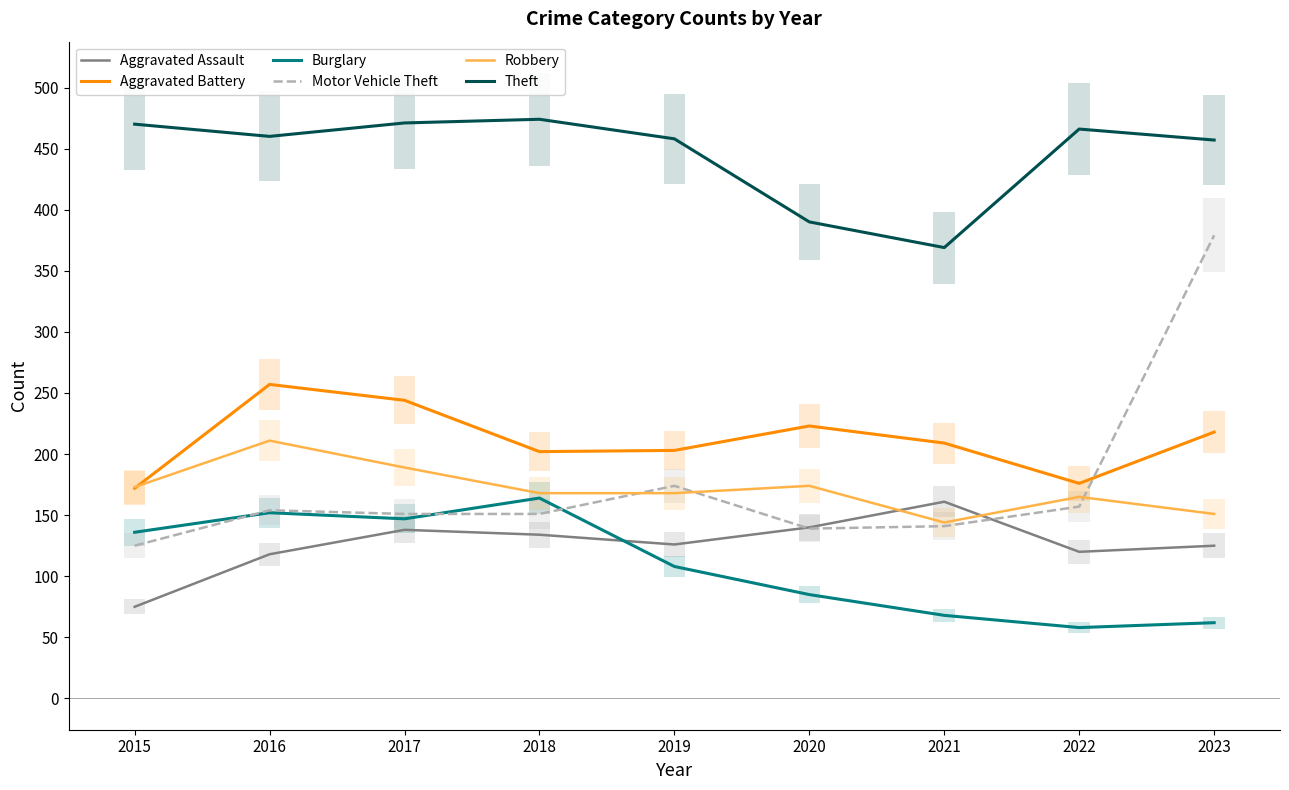

Which series has the widest spread of values?

Motor Vehicle Theft